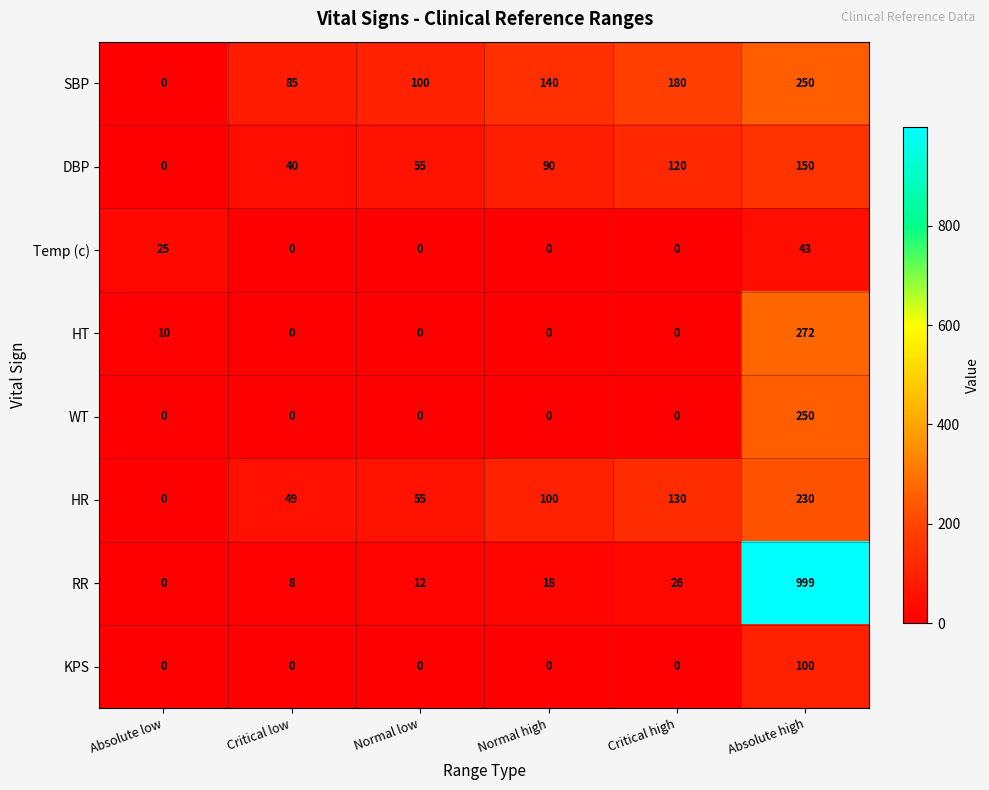

Which label corresponds to the largest value in the chart?

Absolute high